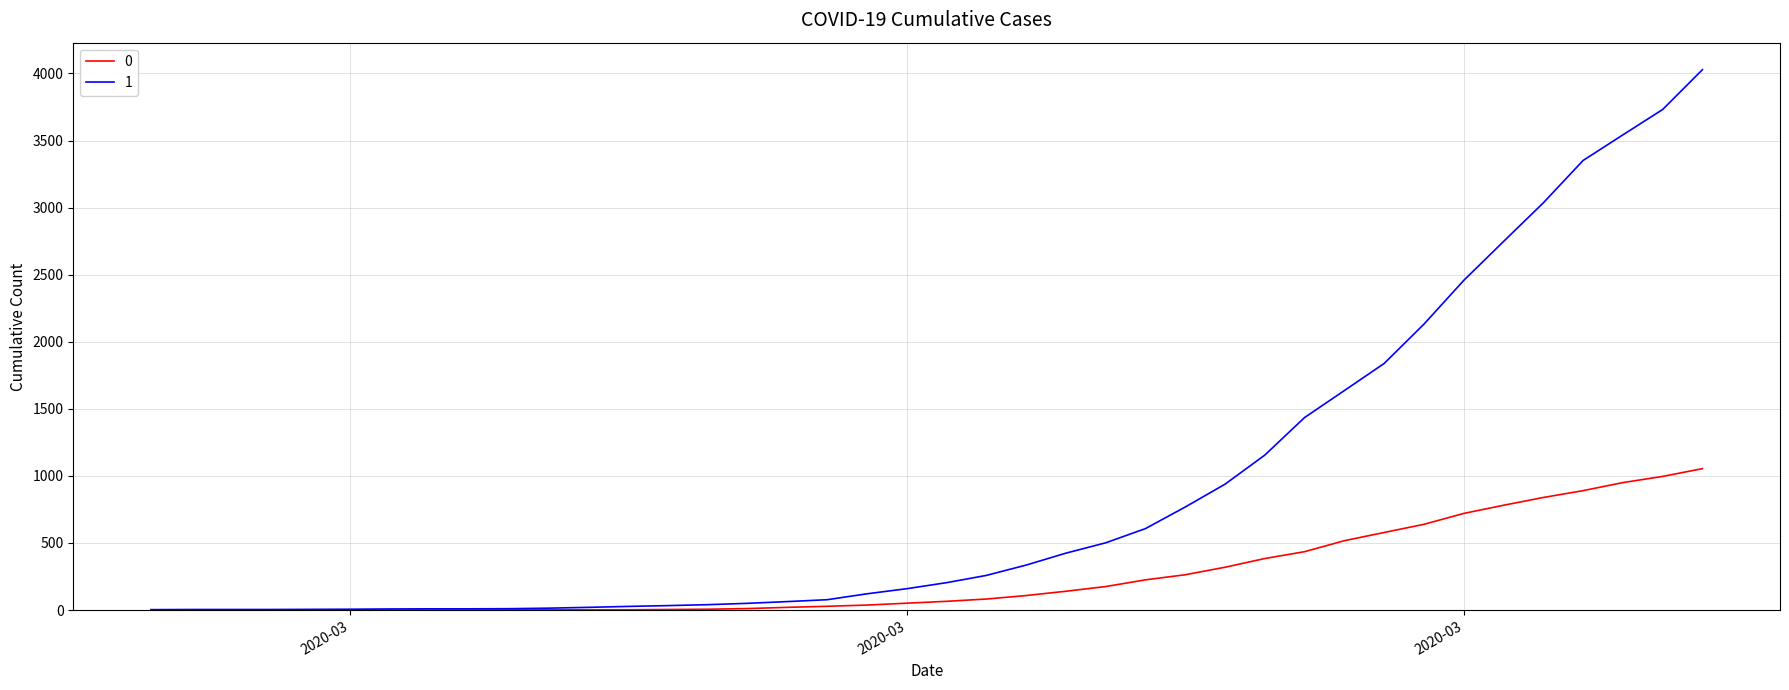

What is the lowest value of the 1 series?

3